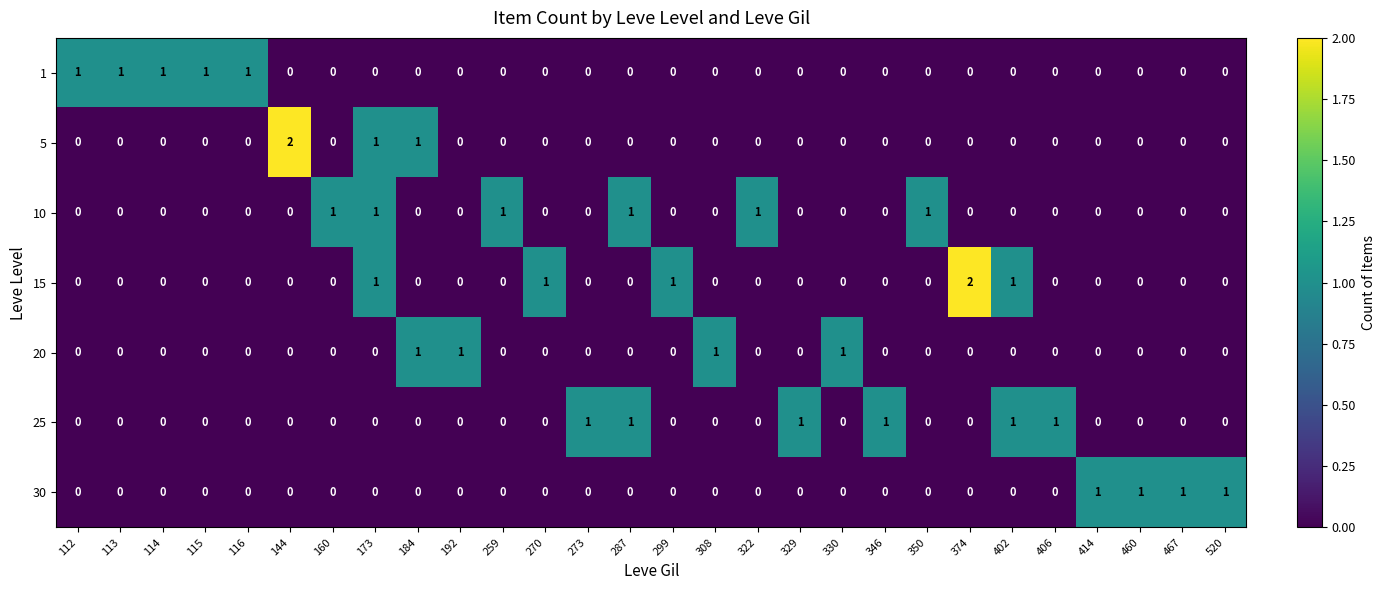

What is the spread (max minus min) of values at 330?

1